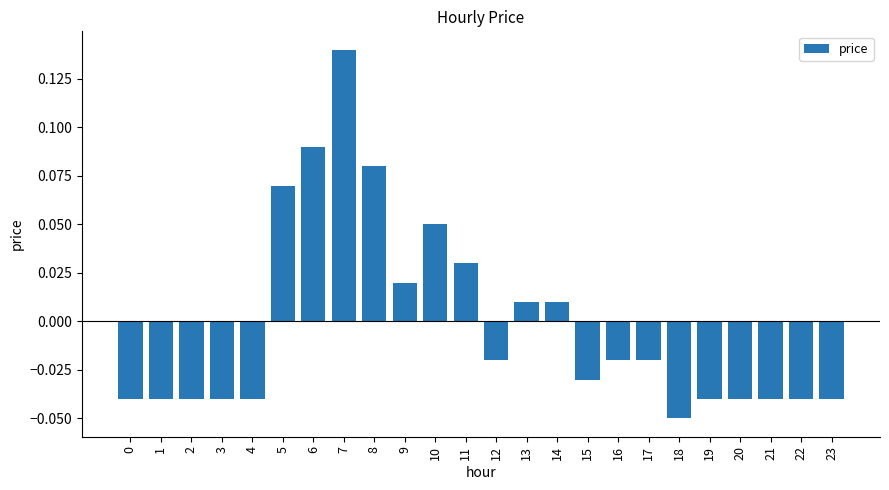

Where does the data first go above 0?

5